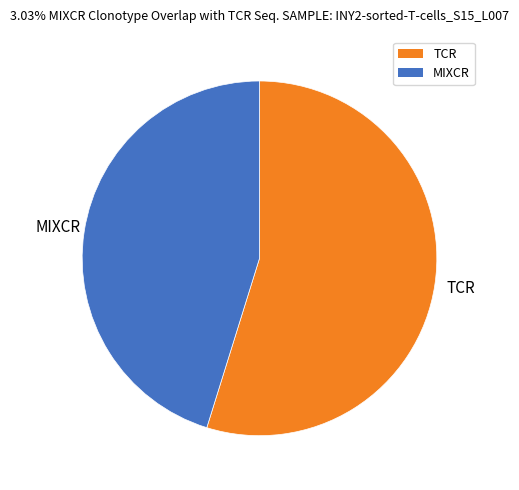

Which category accounts for the majority?

TCR